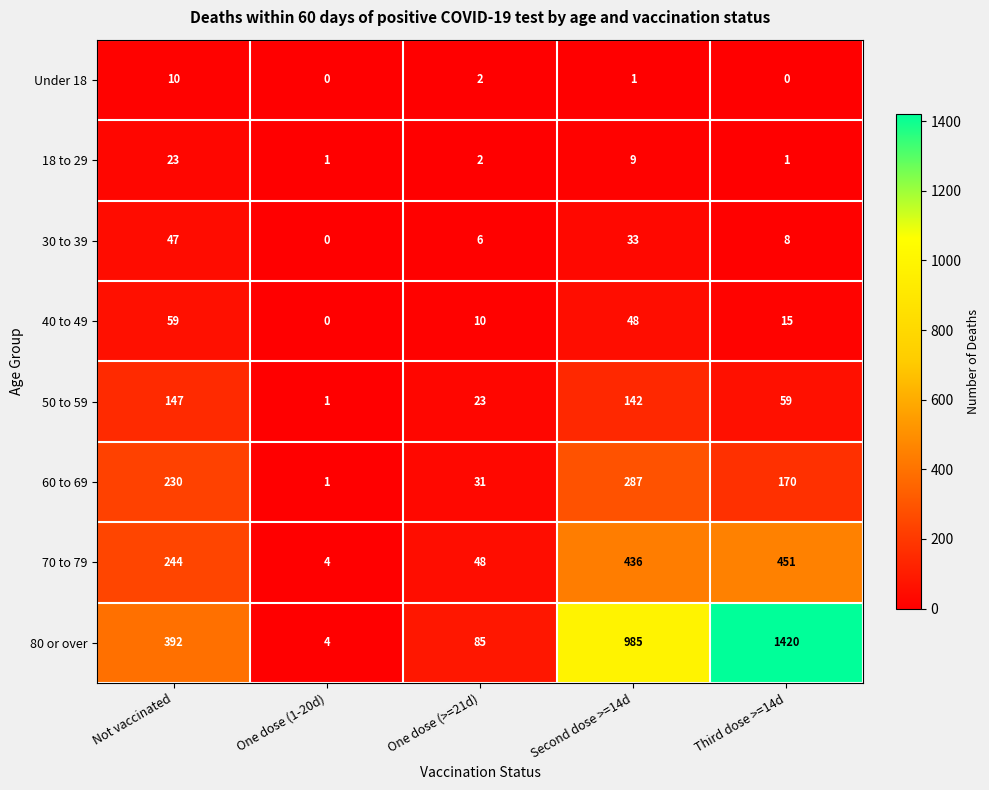

At which category is the sum across all series the highest?

Third dose >=14d